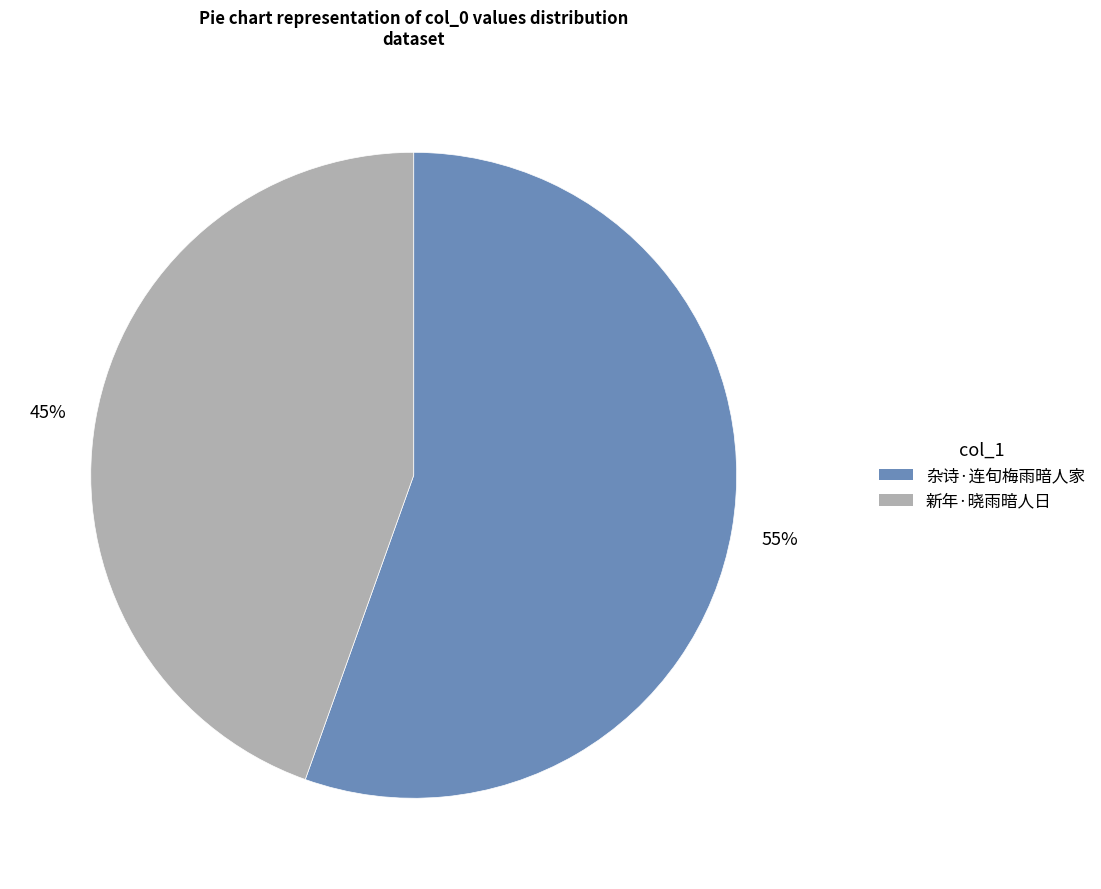

Count the number of slices in the pie.

2